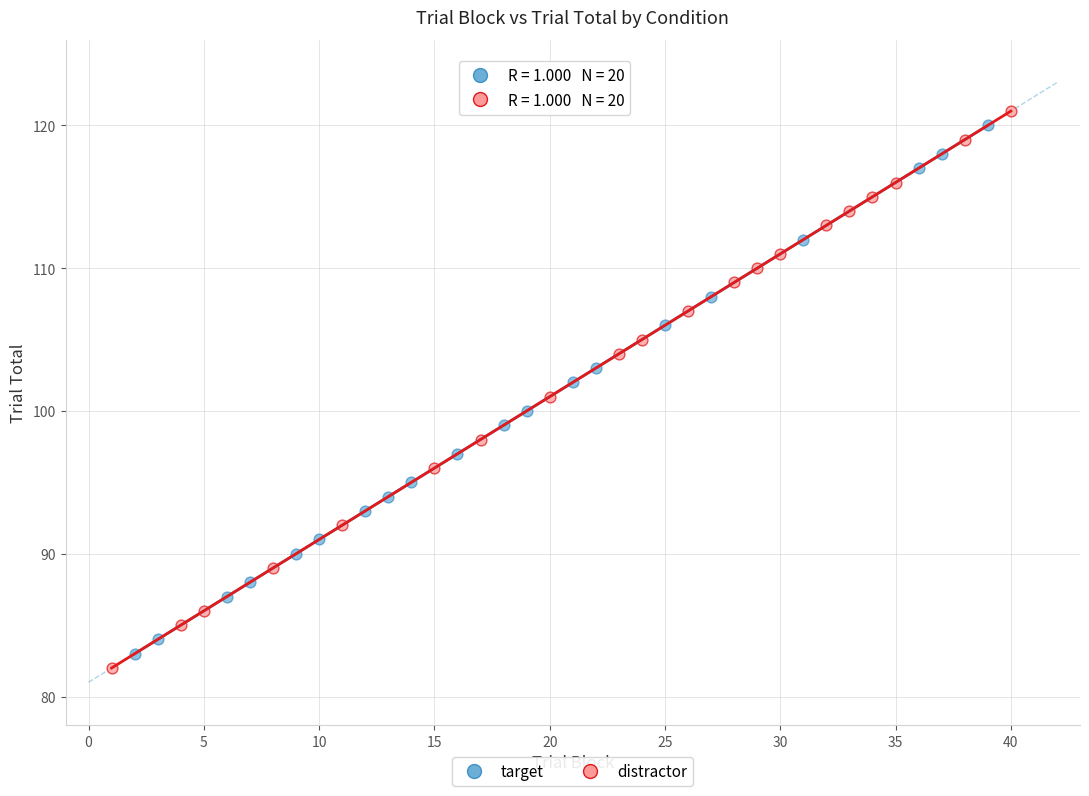

Which series has the largest Y range (max minus min)?

distractor